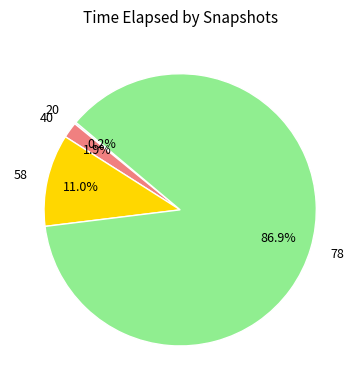

Is there a majority slice in this chart?

Yes